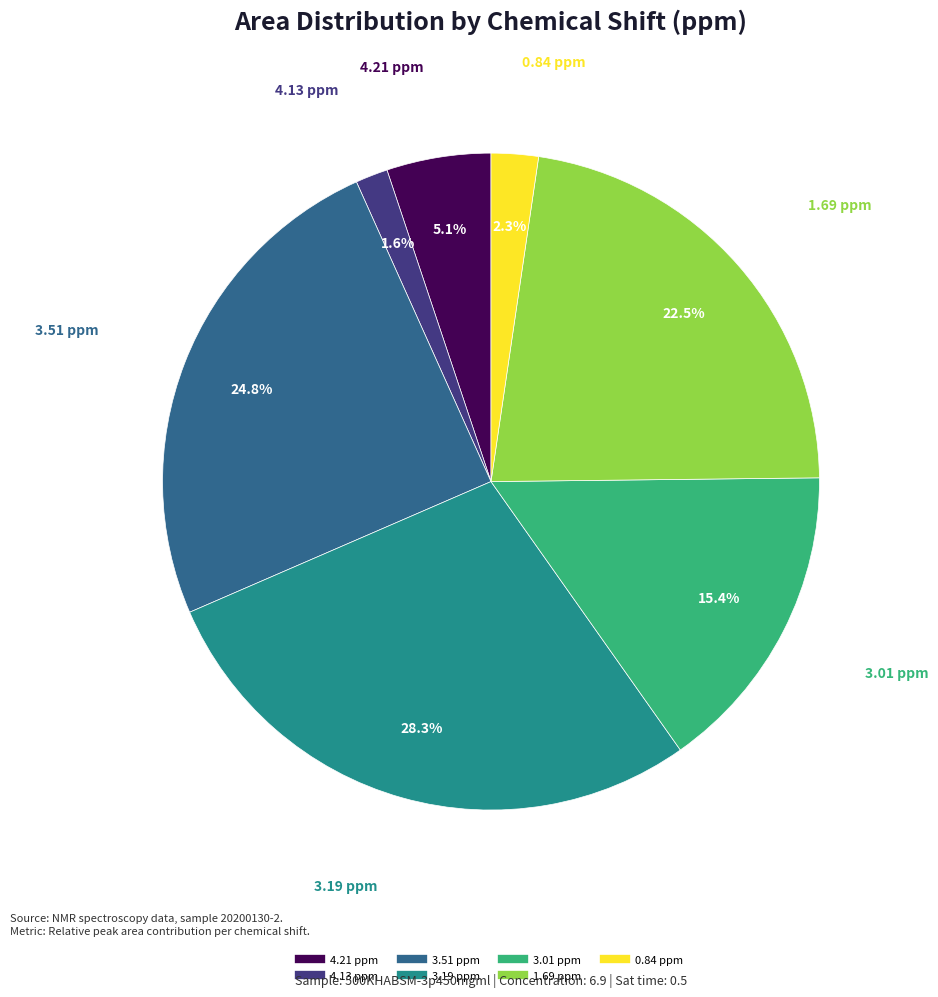

How many segments does this pie chart have?

7